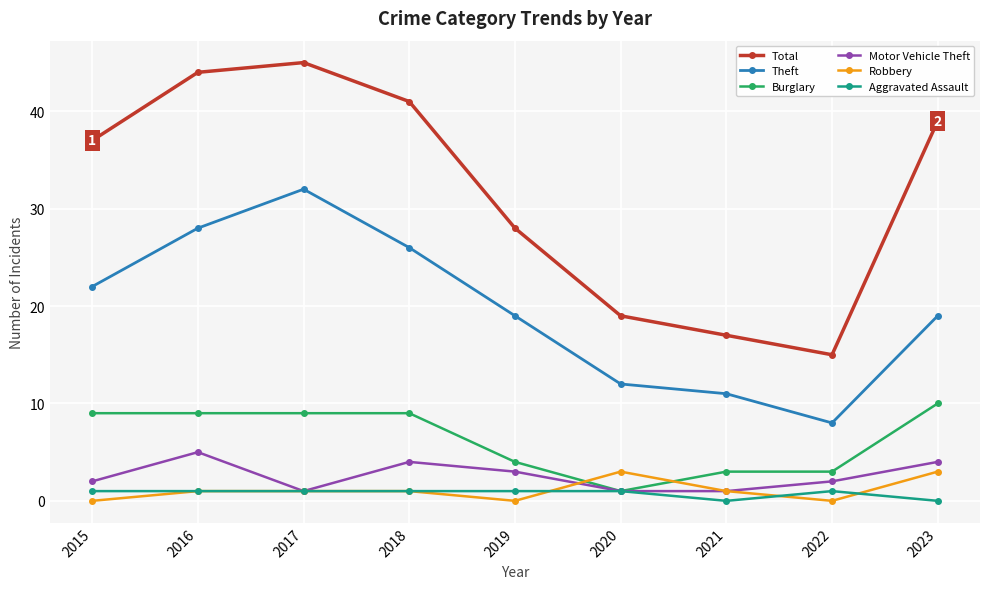

Reading left to right, extract all data points from this chart.

Total: 2015=37	2016=44	2017=45	2018=41	2019=28	2020=19	2021=17	2022=15	2023=39
Theft: 2015=22	2016=28	2017=32	2018=26	2019=19	2020=12	2021=11	2022=8	2023=19
Burglary: 2015=9	2016=9	2017=9	2018=9	2019=4	2020=1	2021=3	2022=3	2023=10
Motor Vehicle Theft: 2015=2	2016=5	2017=1	2018=4	2019=3	2020=1	2021=1	2022=2	2023=4
Robbery: 2015=0	2016=1	2017=1	2018=1	2019=0	2020=3	2021=1	2022=0	2023=3
Aggravated Assault: 2015=1	2016=1	2017=1	2018=1	2019=1	2020=1	2021=0	2022=1	2023=0